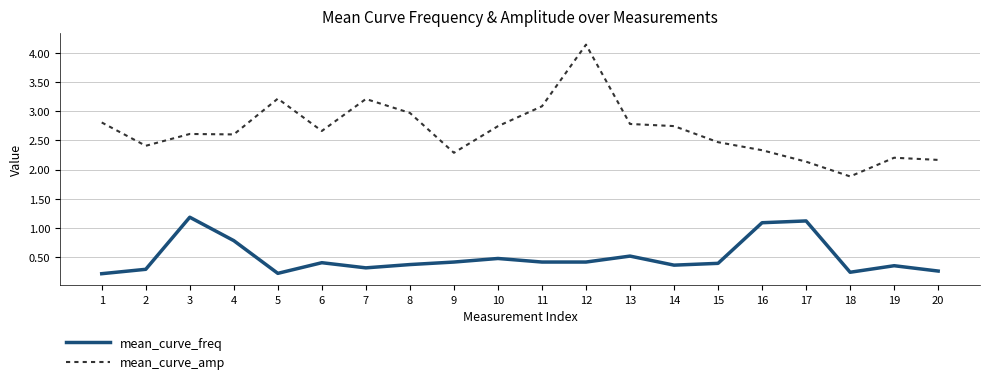

Is the value of mean_curve_amp at 3 greater than the value of mean_curve_freq at 5?

Yes